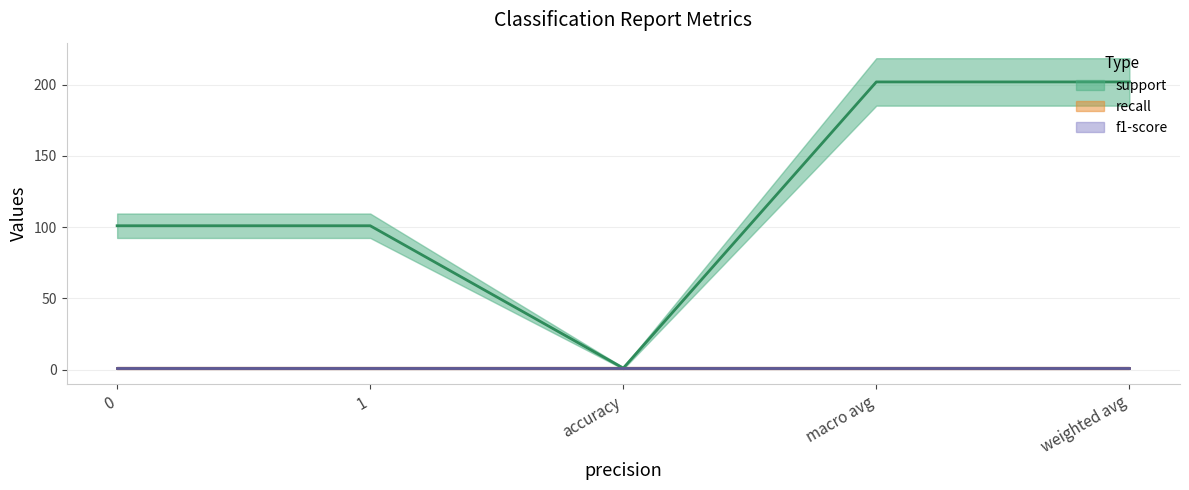

At how many categories does at least one series exceed 170?

2